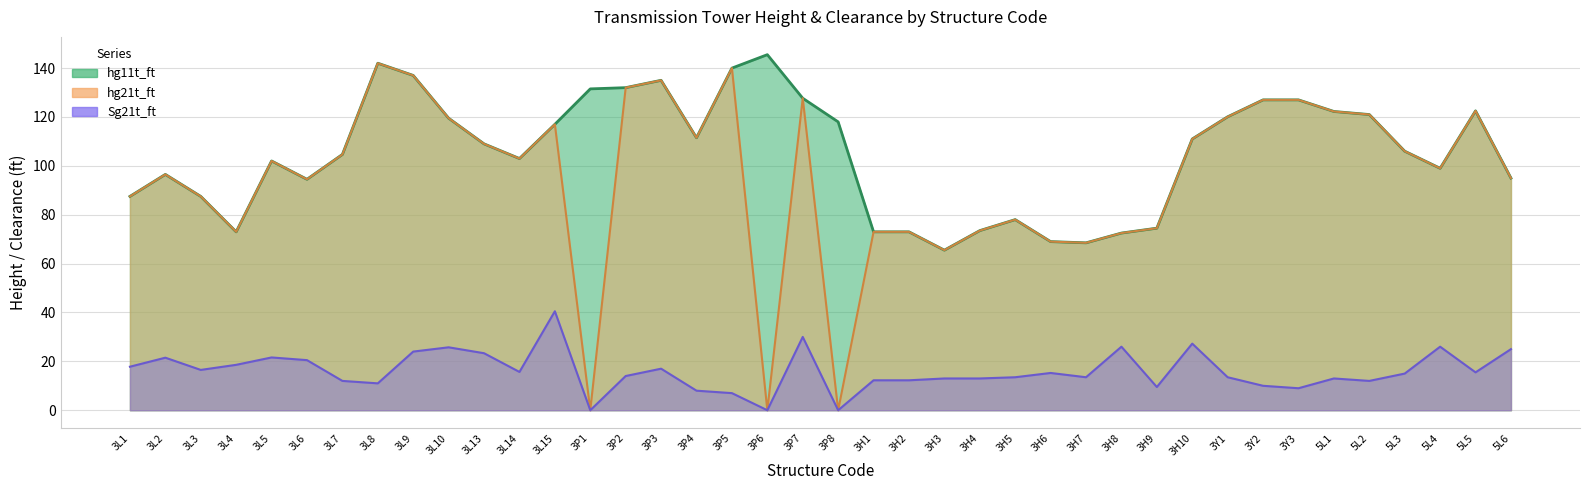

What is the difference between the maximum and minimum values in the hg11t_ft series?

80.0